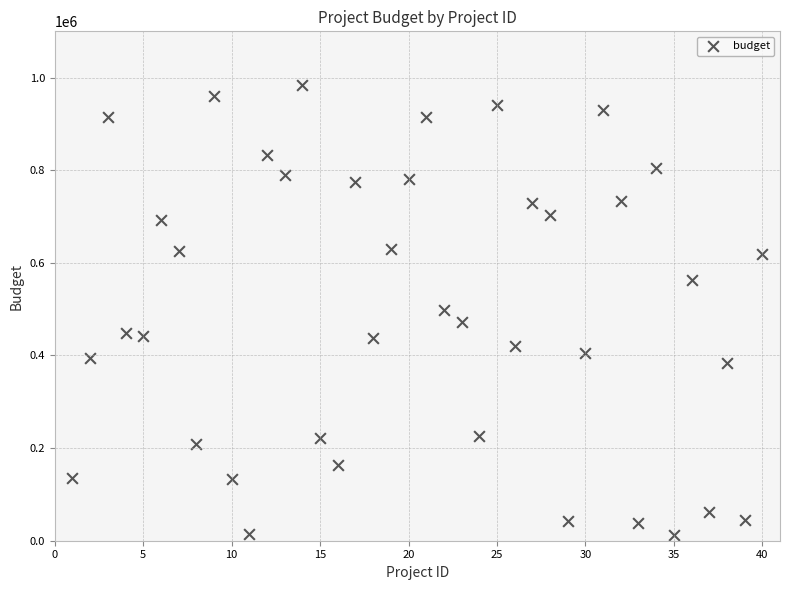

What is the range of Y values (max minus min)?

971420.0